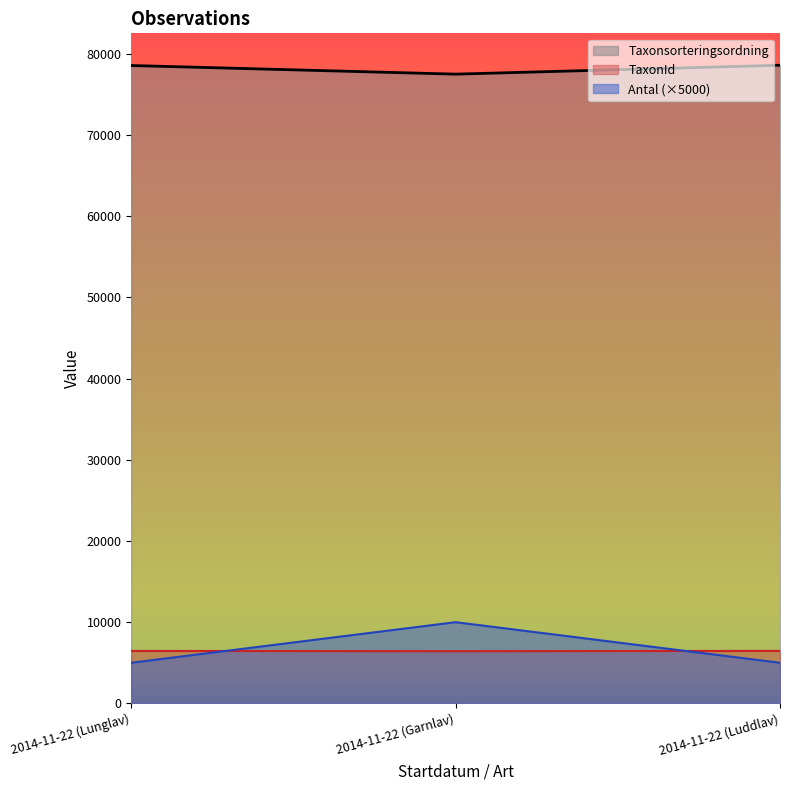

What is the label of the 1st point from the right?

2014-11-22 (Luddlav)